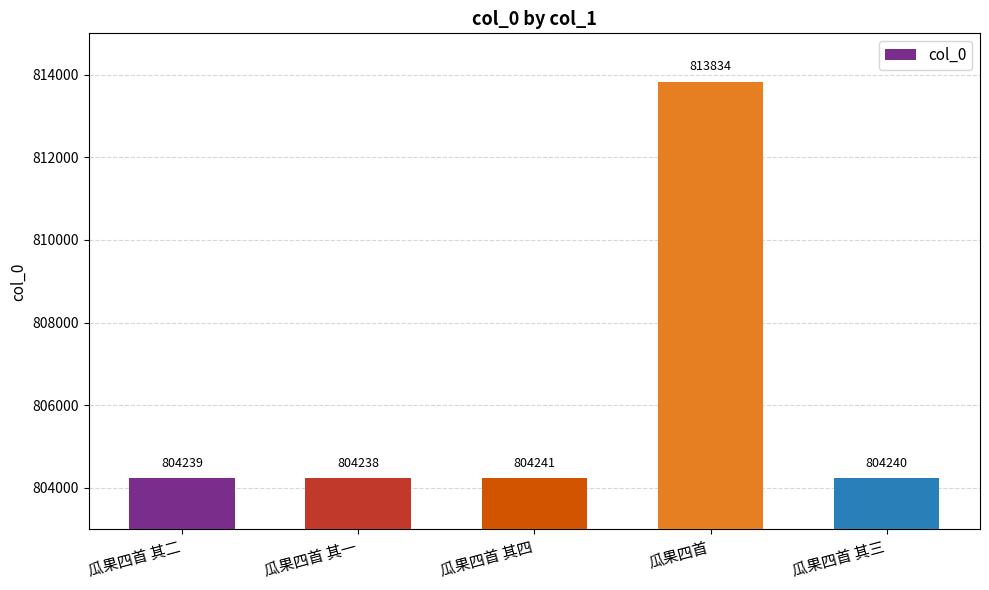

Between 瓜果四首 其四 and 瓜果四首 其三, which is larger?

瓜果四首 其四